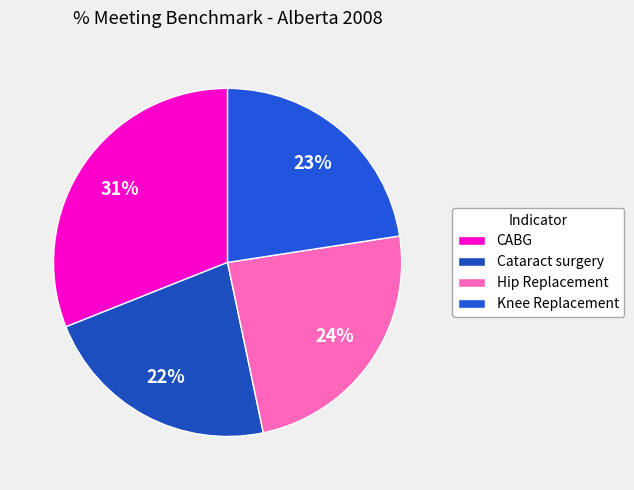

What percentage is the Knee Replacement slice, to the nearest percent?

23%